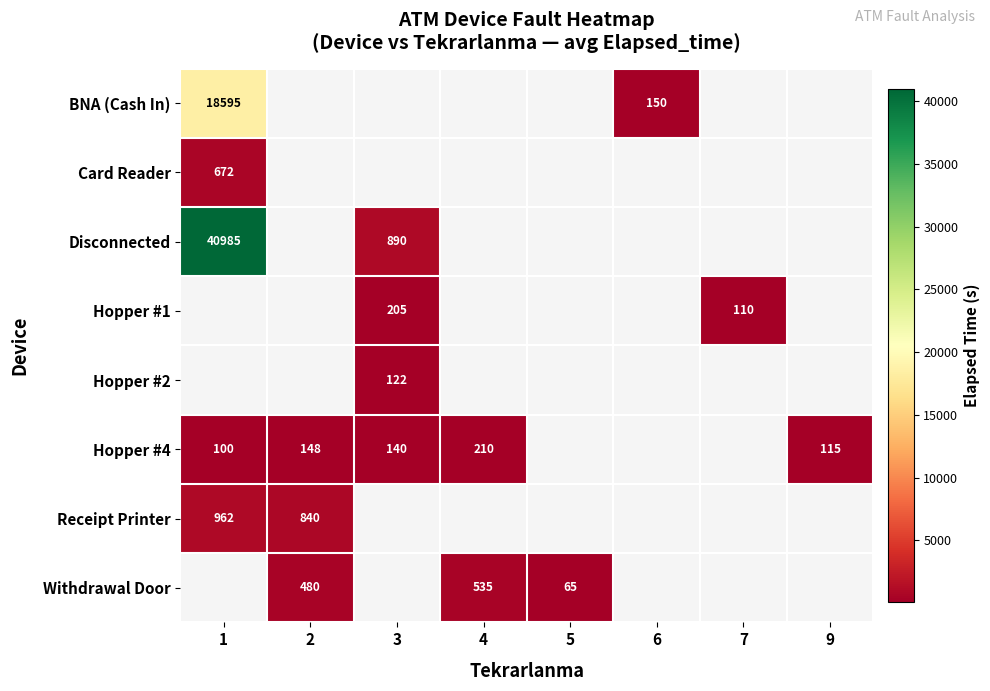

True or false: Withdrawal Door has a value of 480 at 2.

True